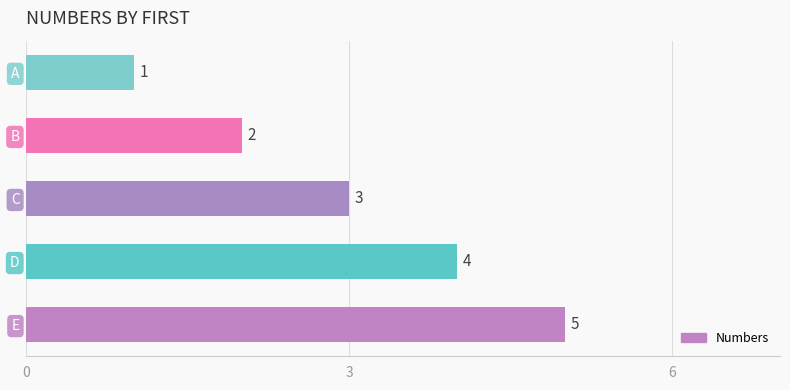

Where is the data nearest to the value 3?

C